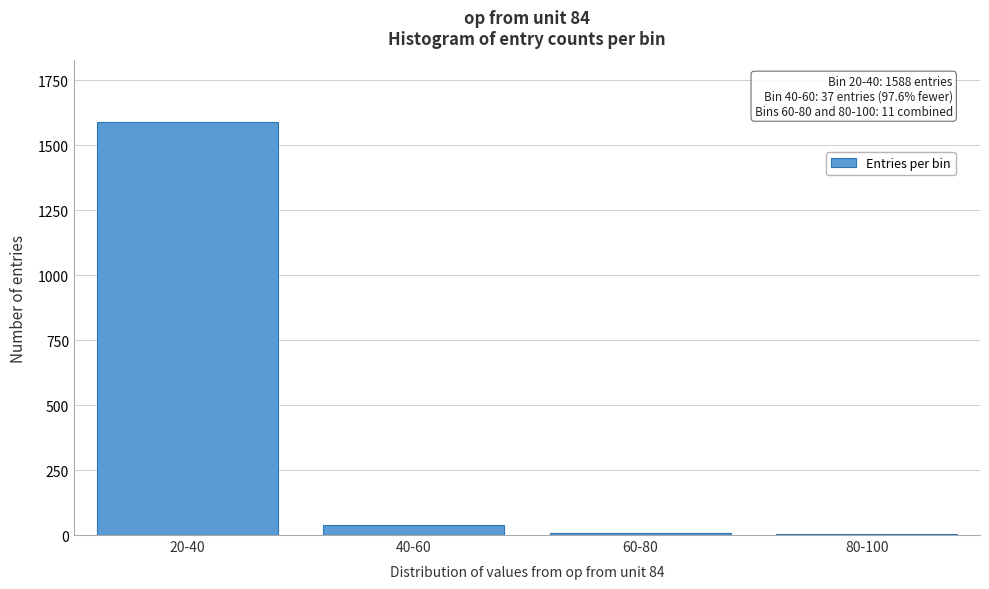

What is the maximum value shown in the chart?

1588